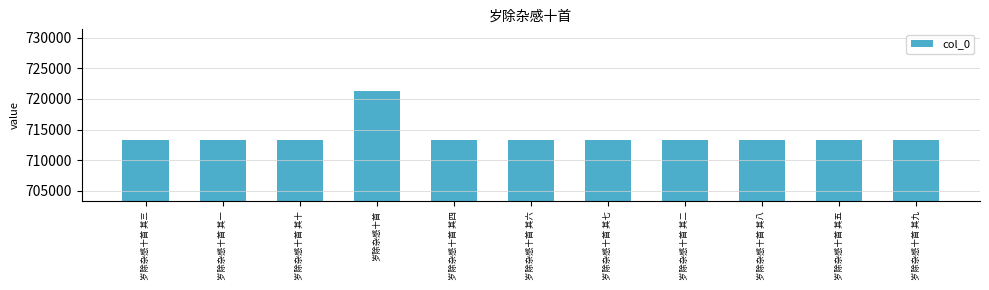

Read the value at 岁除杂感十首 其二, to the nearest 10.

713270